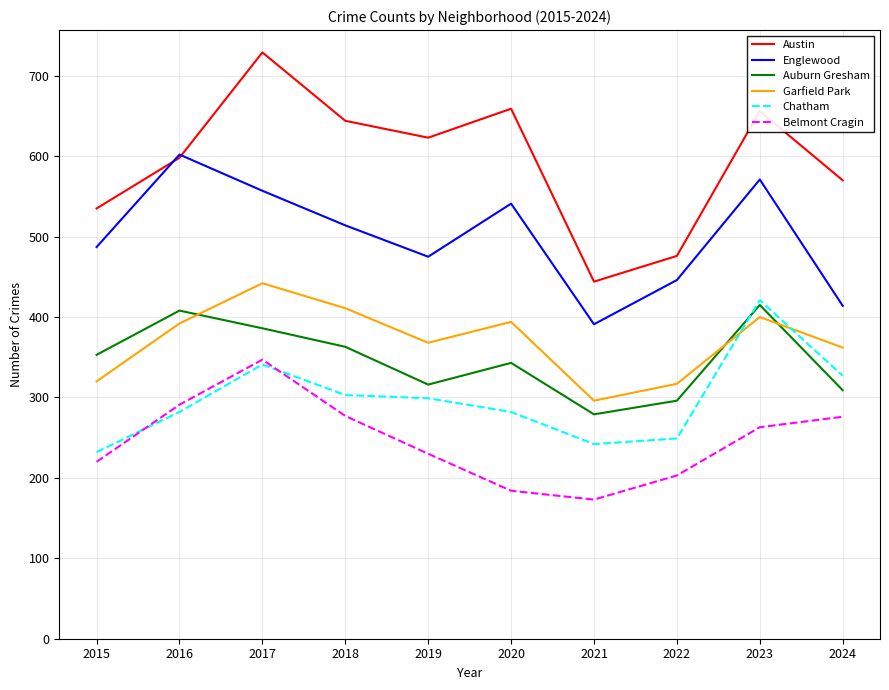

At which label does Auburn Gresham reach its minimum?

2021